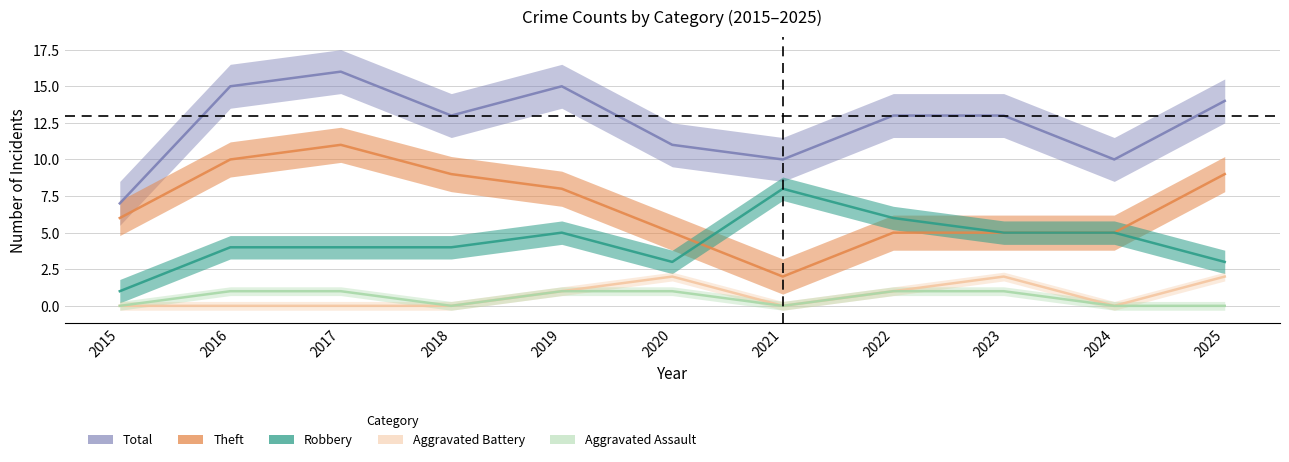

True or false: Theft and Robbery intersect in this chart.

True